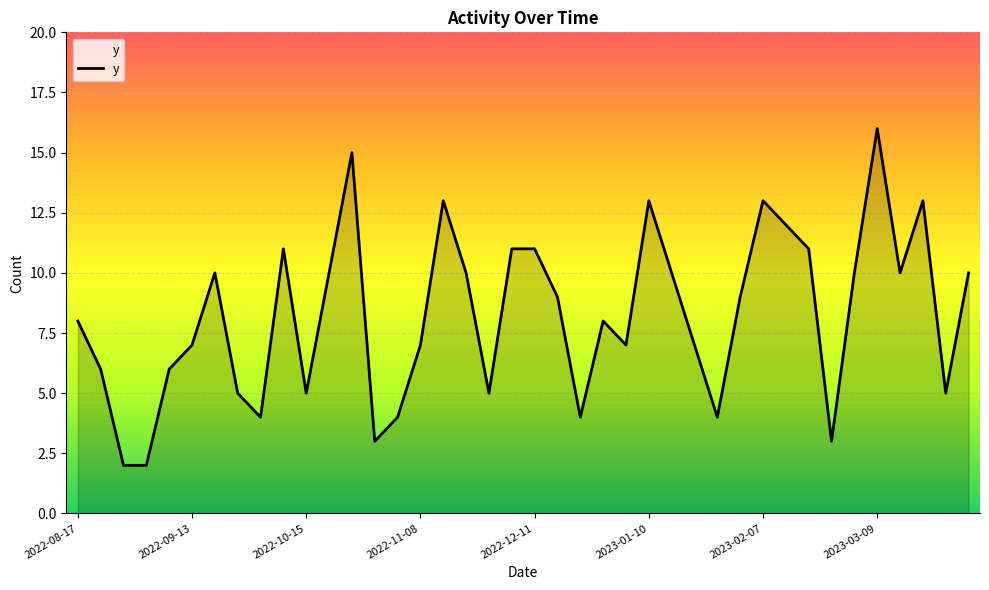

What is the maximum value shown in the chart?

16